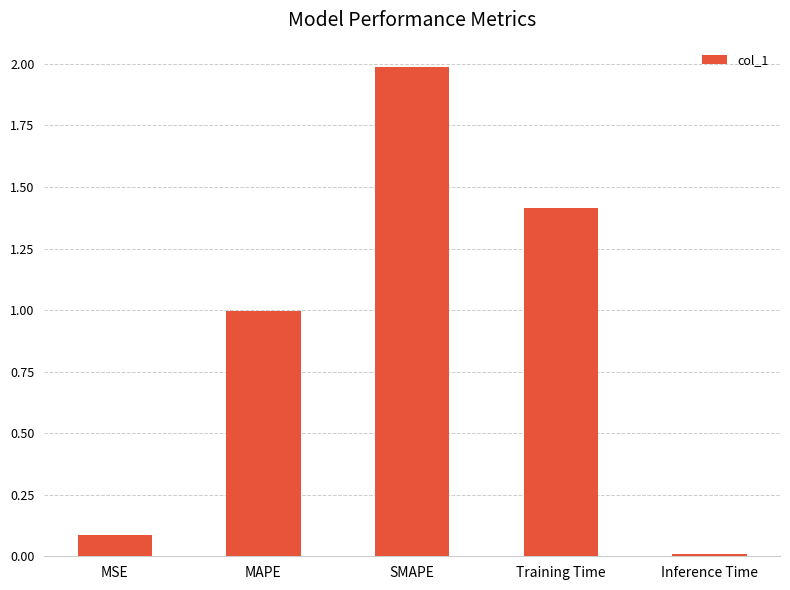

What is the label of the 1st bar from the left?

MSE